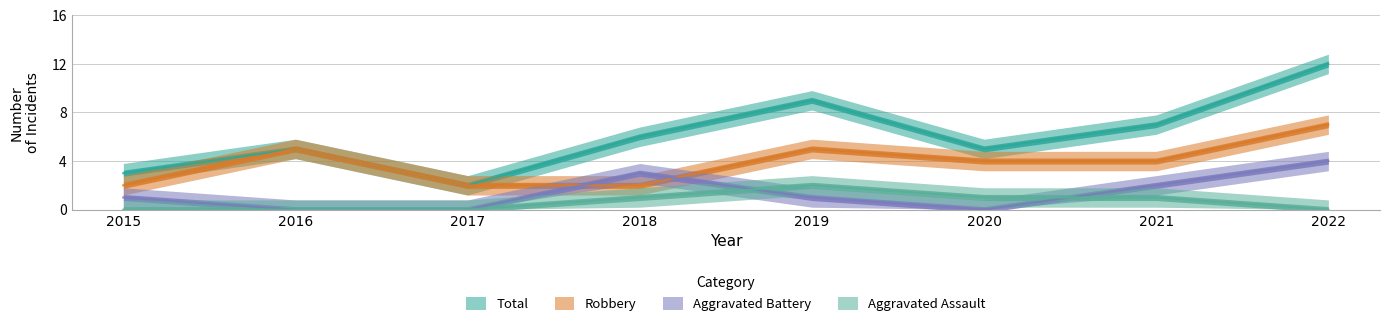

What is the value of the Robbery point at the 8th from the left?

7